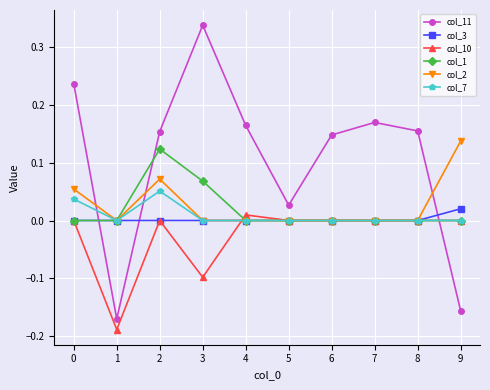

At which category does col_2 reach its first local valley?

1